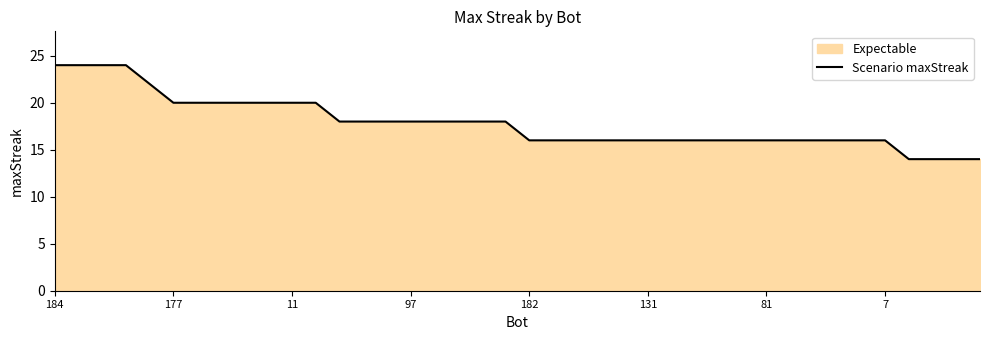

Does the chart have visible grid lines?

No